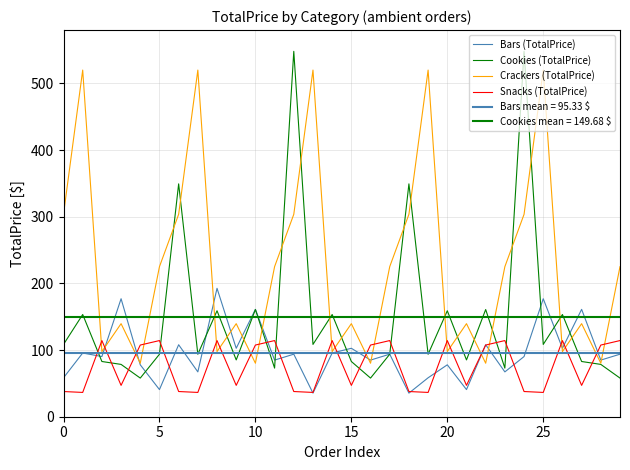

How many data points in Cookies (TotalPrice) are less than 93?

12